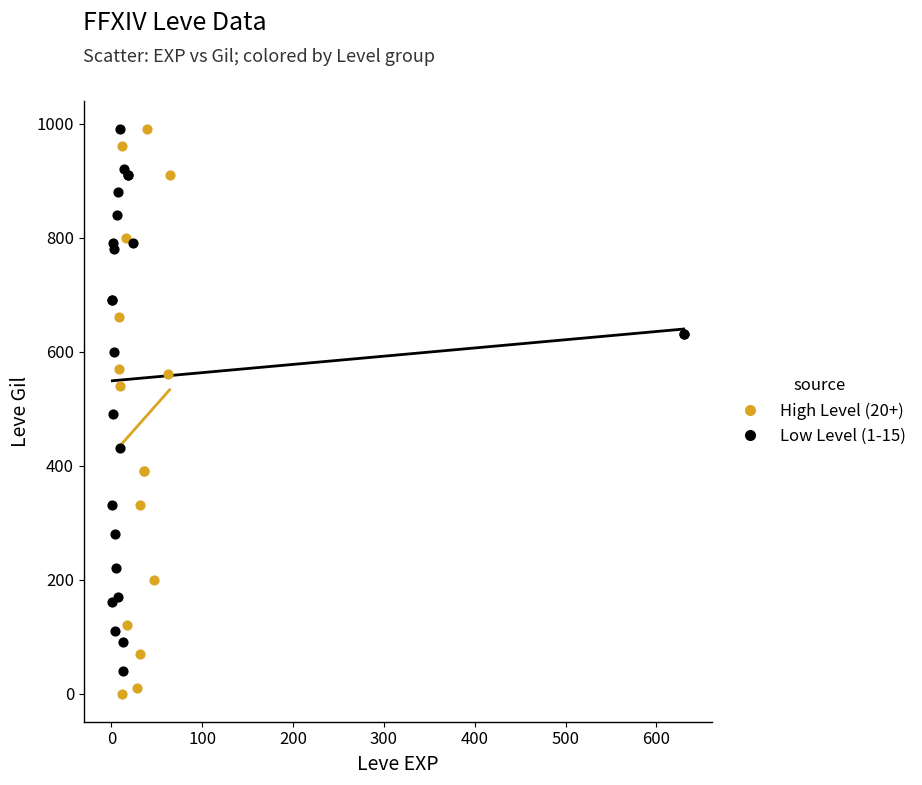

Which series has the widest spread of Y values?

High Level (20+)